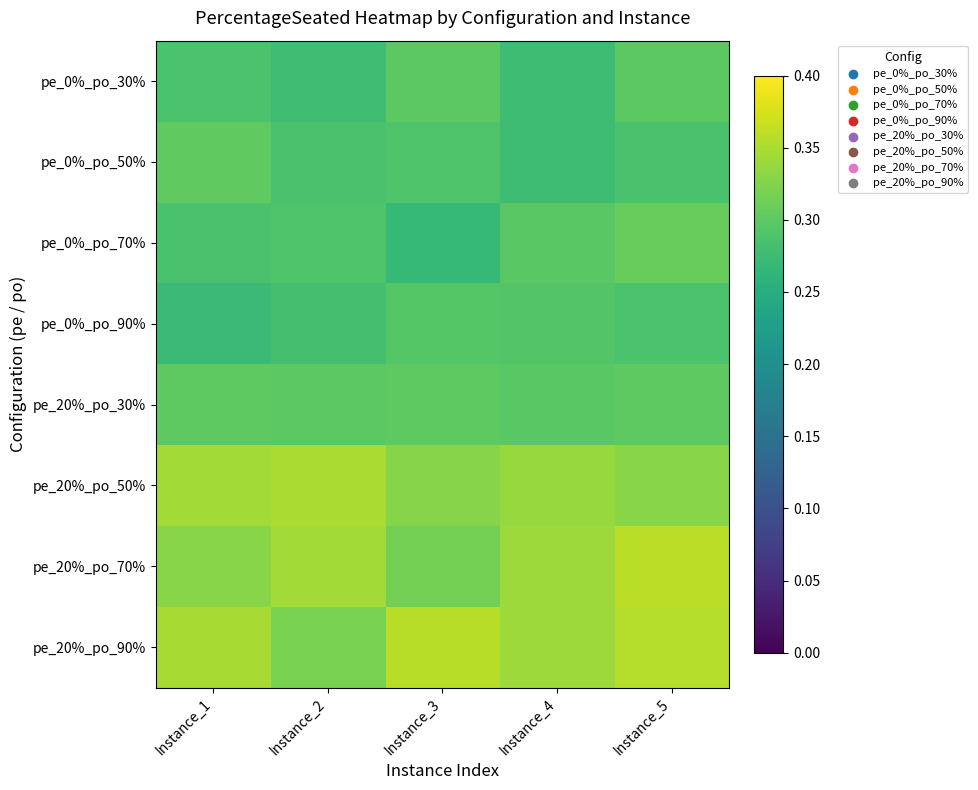

What is the minimum value shown in the chart?

0.3